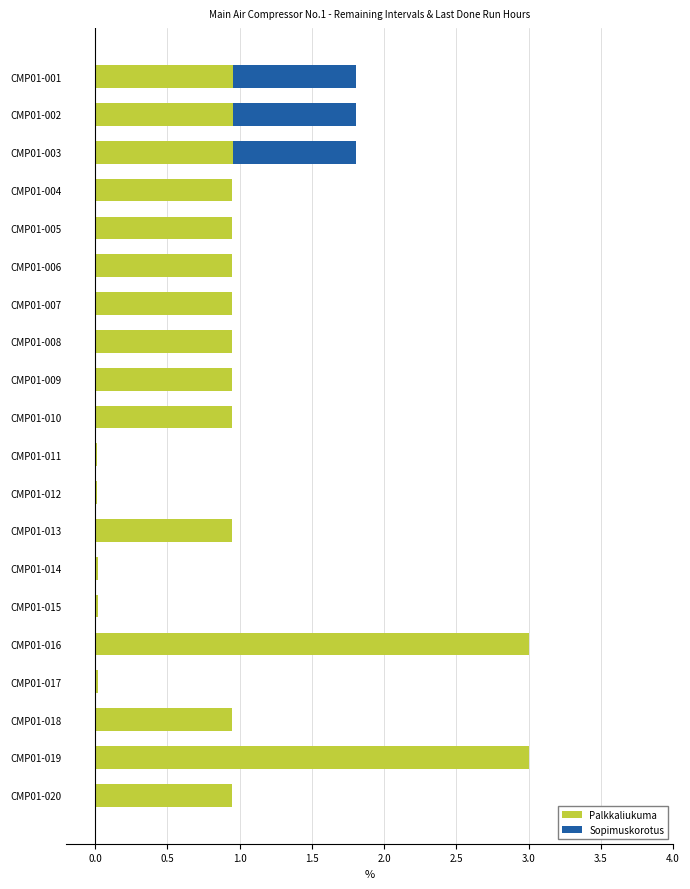

What is the total value across all series at CMP01-002?

1.8